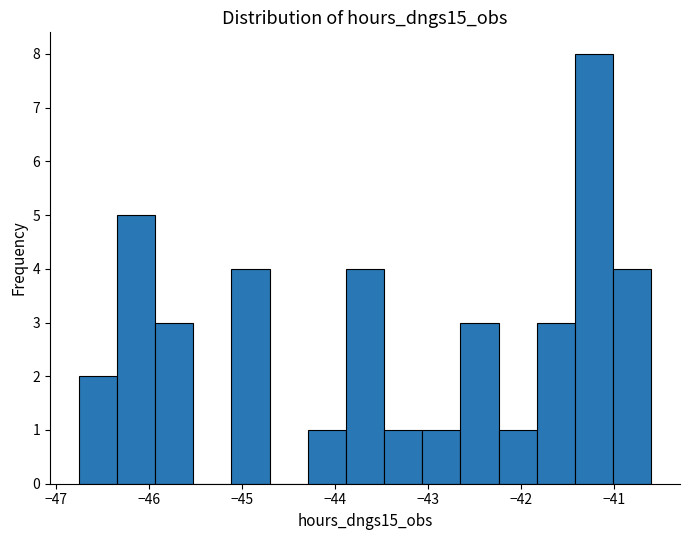

Reading left to right, list every bar in this chart as the range it spans on the x-axis followed by its height. Neither the bar edges nor the heights are printed on the chart, so give them approximately, as read against the axes.

-46.8 to -46.3: 2
-46.3 to -45.9: 5
-45.9 to -45.5: 3
-45.5 to -45.1: 0
-45.1 to -44.7: 4
-44.7 to -44.3: 0
-44.3 to -43.9: 1
-43.9 to -43.5: 4
-43.5 to -43.1: 1
-43.1 to -42.6: 1
-42.6 to -42.2: 3
-42.2 to -41.8: 1
-41.8 to -41.4: 3
-41.4 to -41.0: 8
-41.0 to -40.6: 4